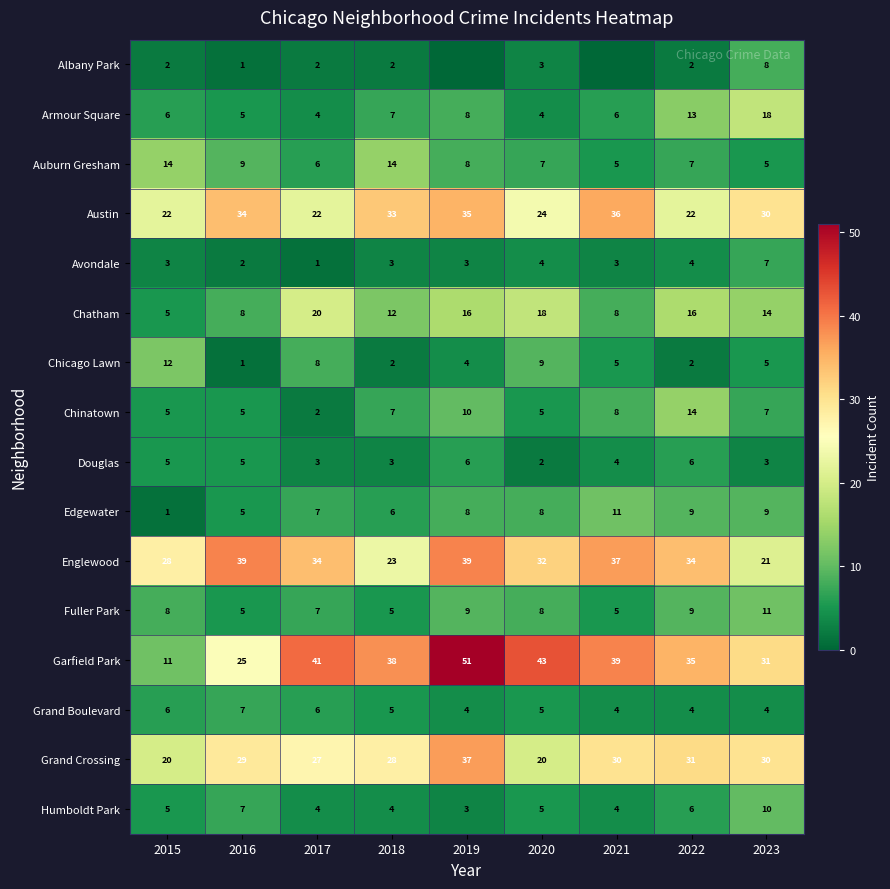

The value of Fuller Park at 2018 is 7. True or false?

False